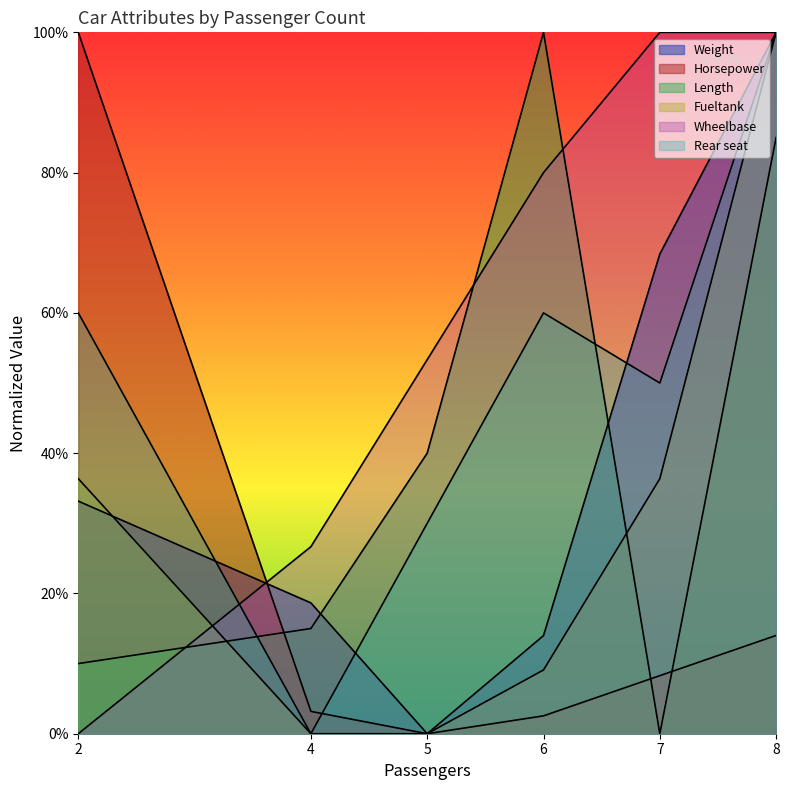

What is the value of the Fueltank point at the 1st from the left?

0.4